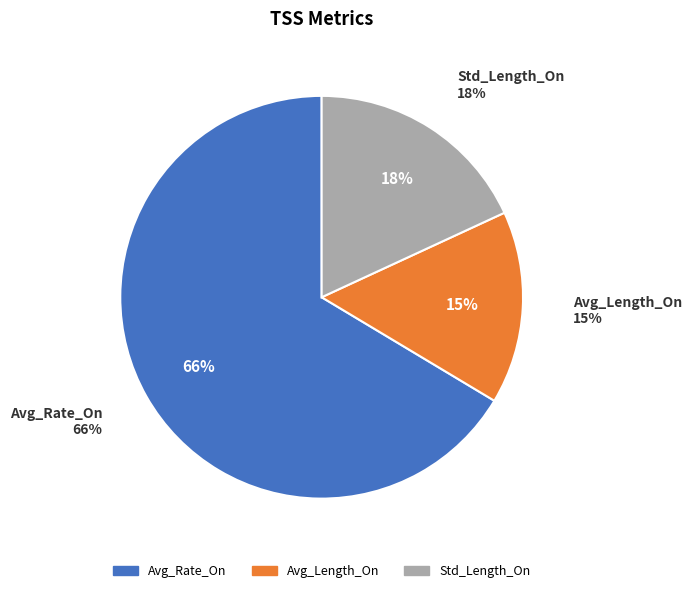

Is there a majority slice in this chart?

Yes